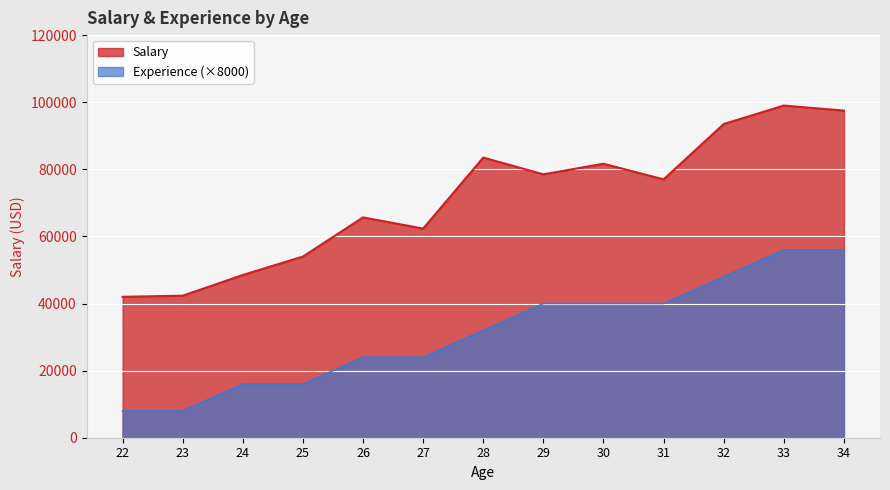

What is the approximate value of Experience at 31, to the nearest 50?

40000